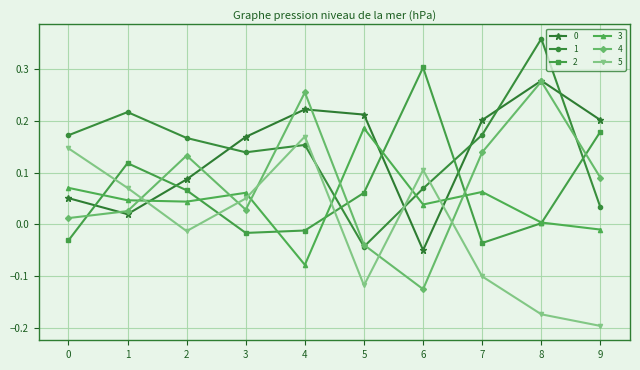

Which label corresponds to the smallest value in the chart?

9